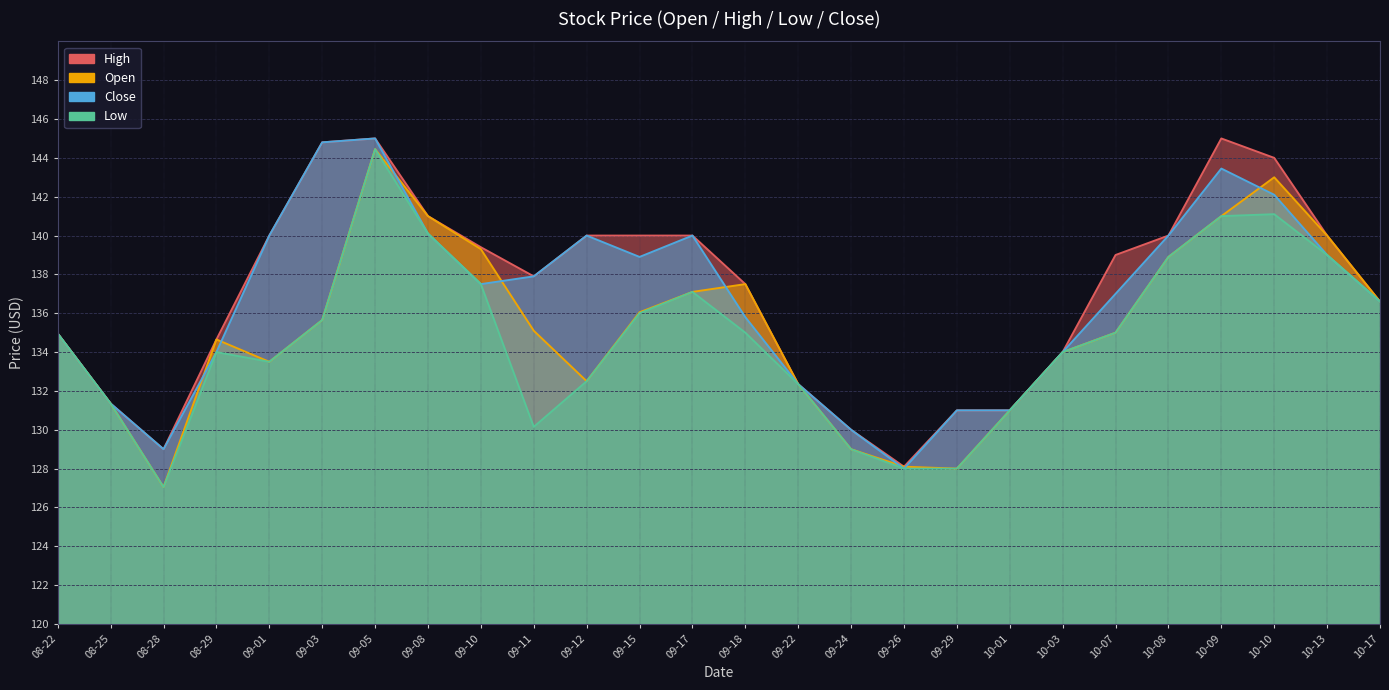

What are all the series names shown in the legend?

High, Open, Close, Low